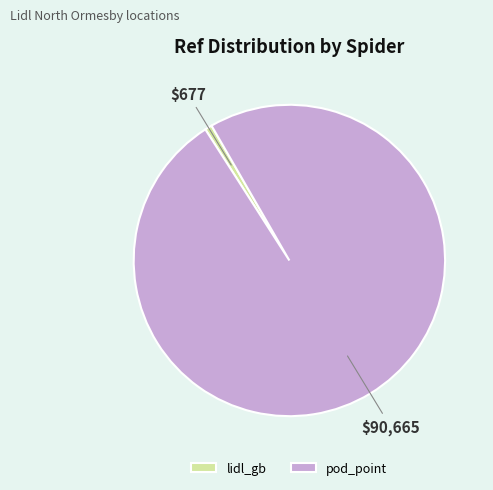

Which slice represents more than half of the pie?

pod_point